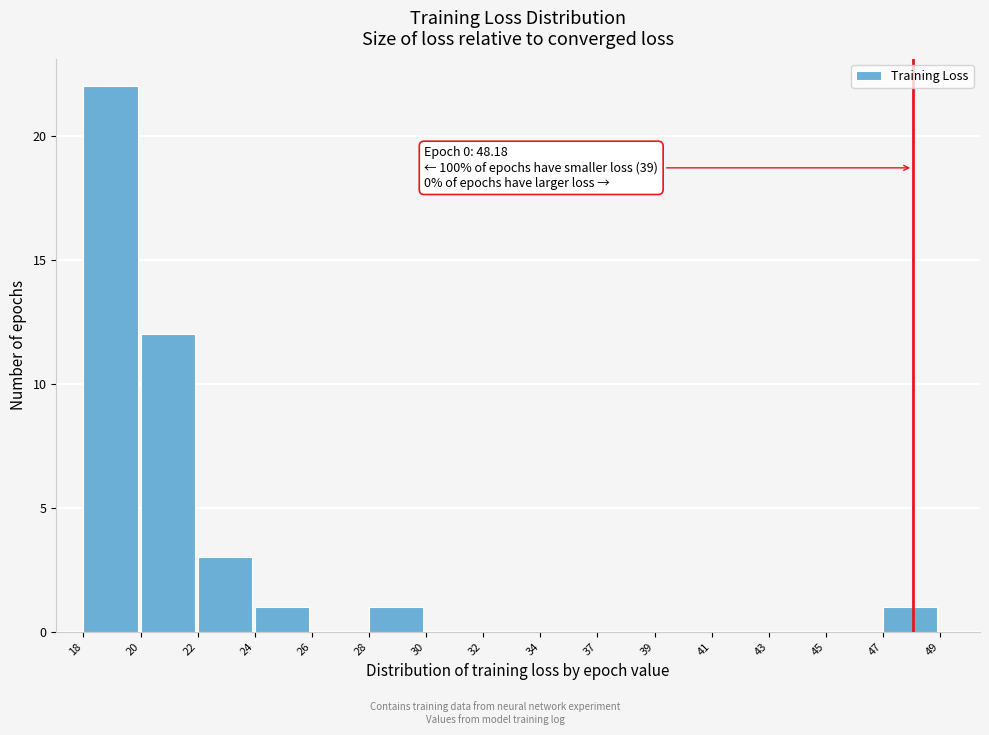

Reading left to right, list all the values displayed in this chart.

18=22	20=12	22=3	24=1	26=0	28=1	30=0	32=0	34=0	37=0	39=0	41=0	43=0	45=0	47=1